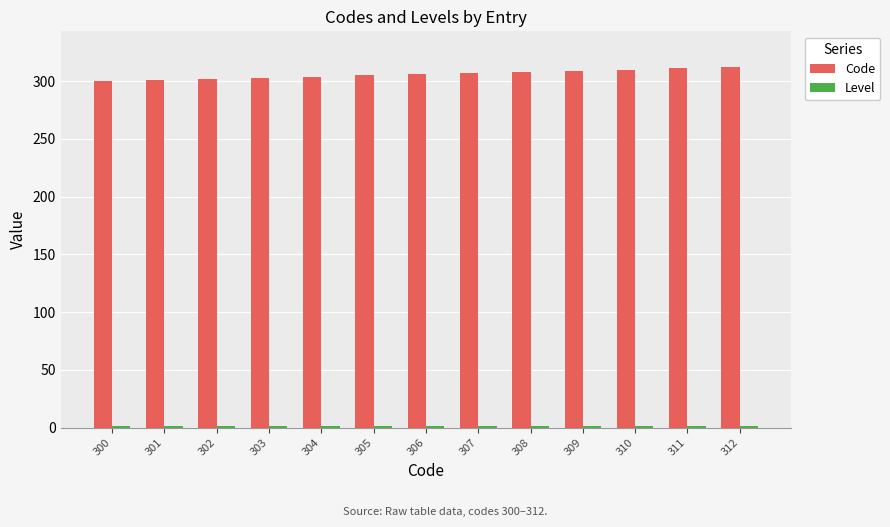

Is it true that Code equals 310 at 310?

True